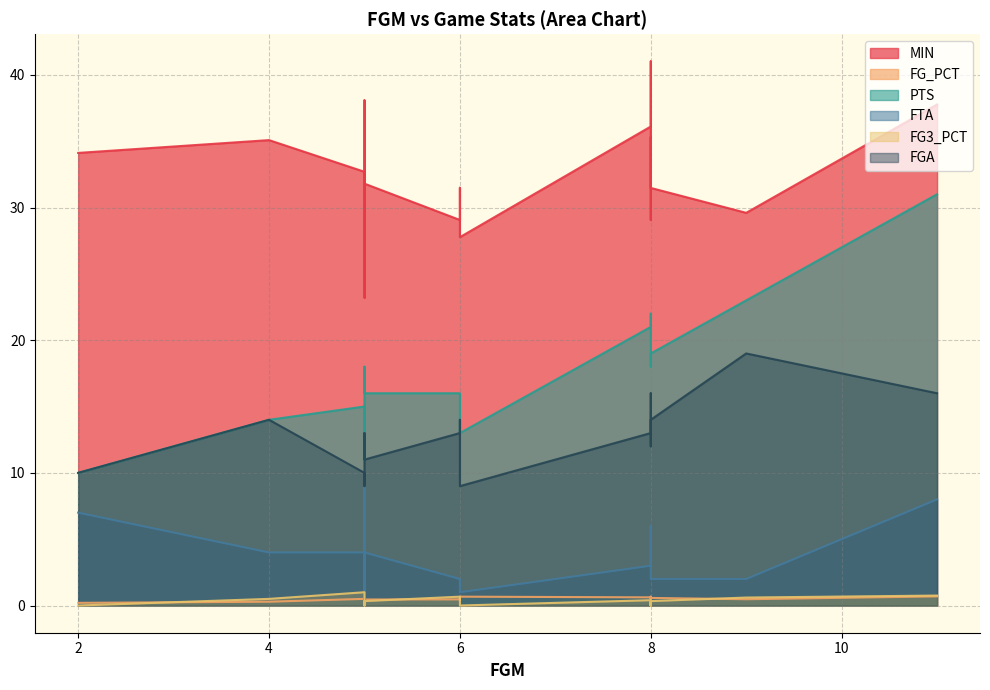

List the series in order of their peak value, lowest first.

FG_PCT, FG3_PCT, FTA, FGA, PTS, MIN